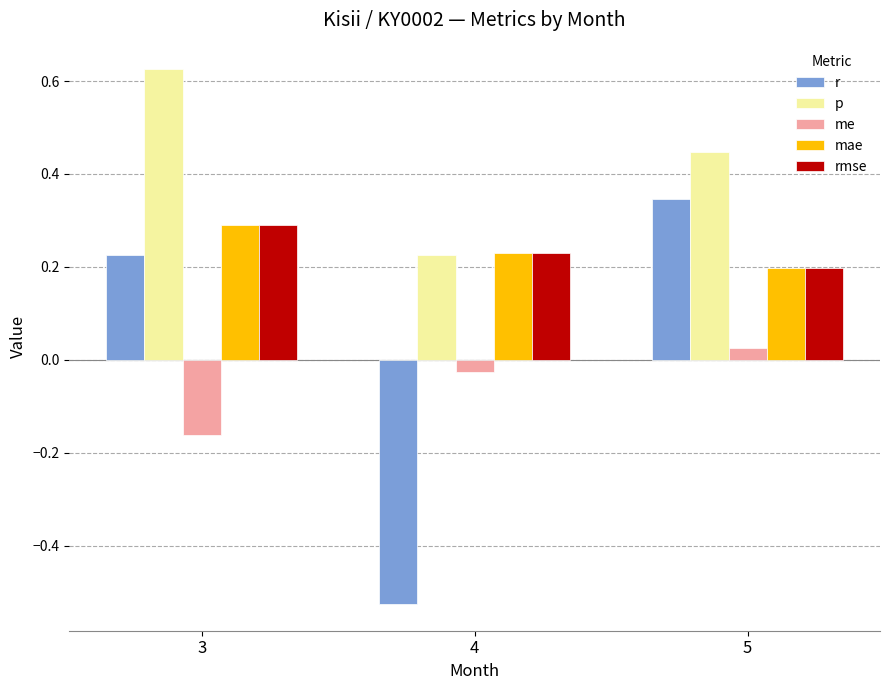

Where is r nearest to the value 0?

3